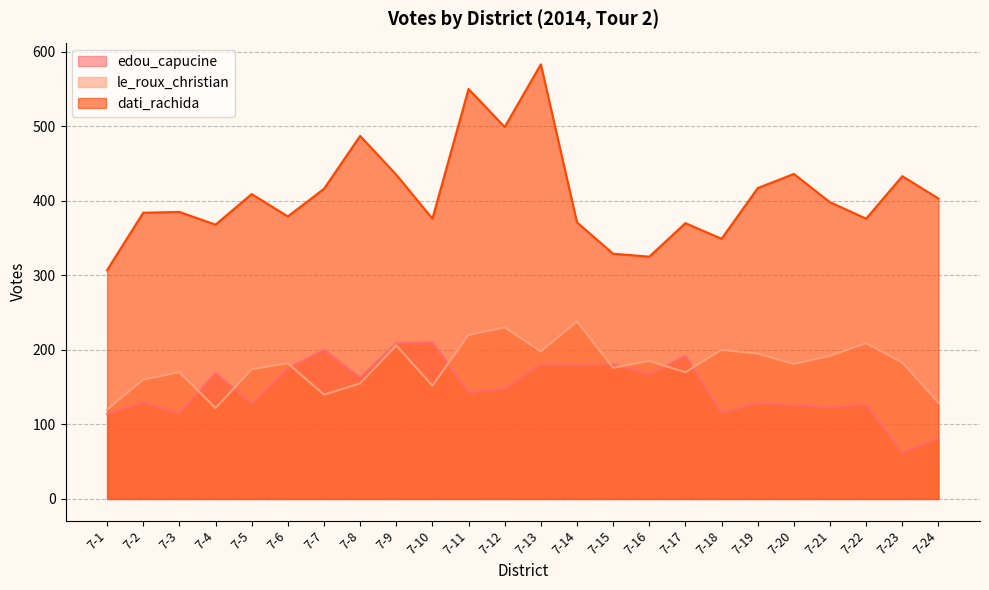

The value of dati_rachida at 7-13 is 583. True or false?

True